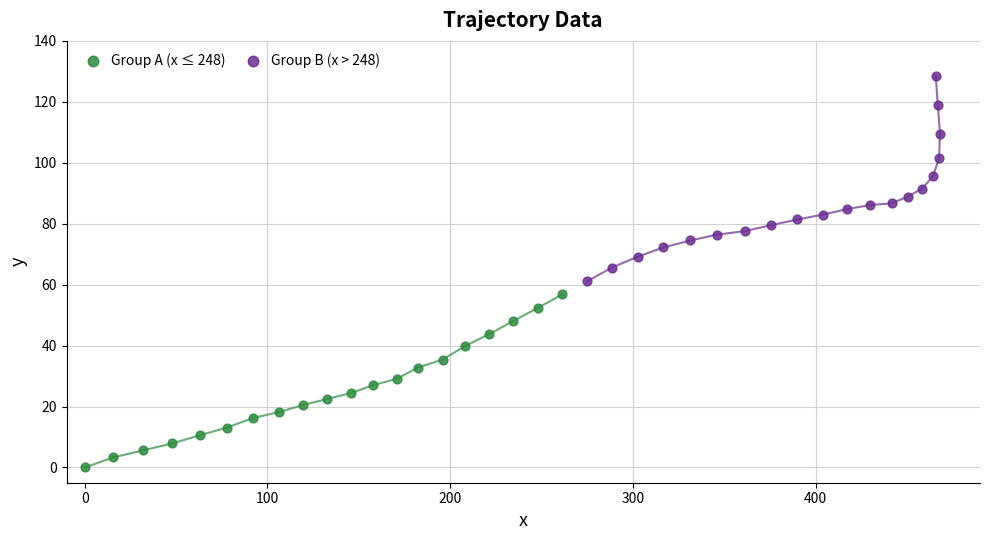

Which series reaches the minimum Y coordinate?

Group A (x ≤ 248)